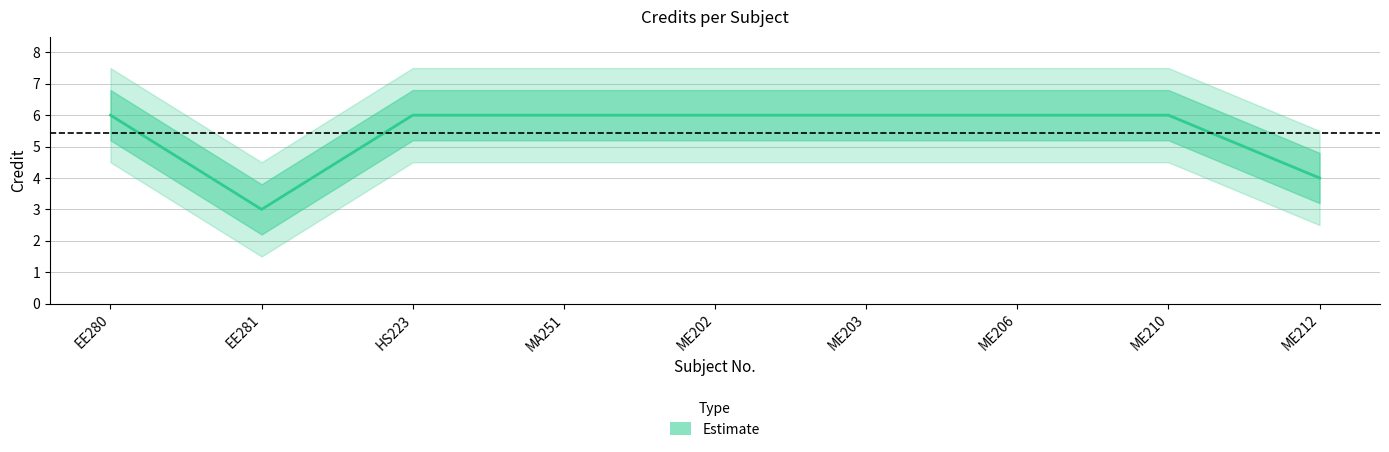

At which category does the chart reach its minimum across all series?

EE281